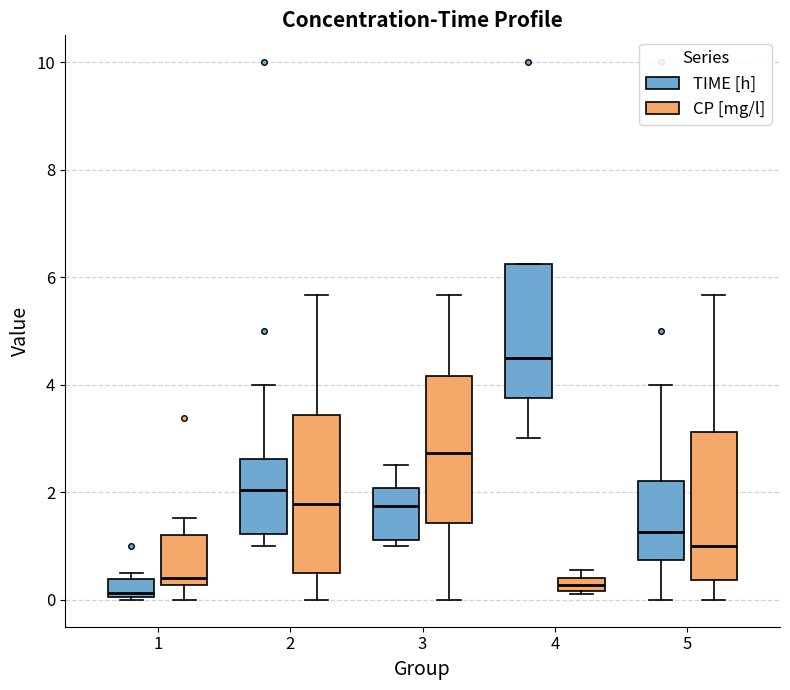

Where does the median line of the box for 1 (TIME [h]) sit on the y-axis? The values are not printed on the chart, so give them approximately, as read against the axis.

0.2